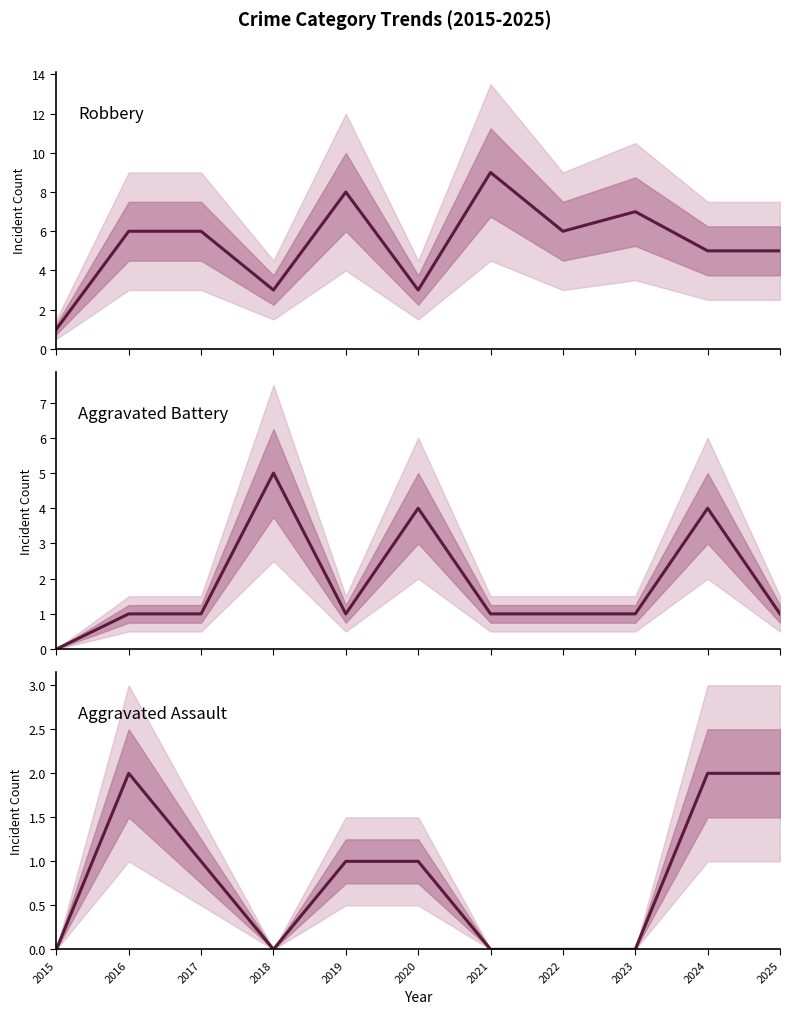

What are all the series names shown in the legend?

Robbery, Aggravated Battery, Aggravated Assault